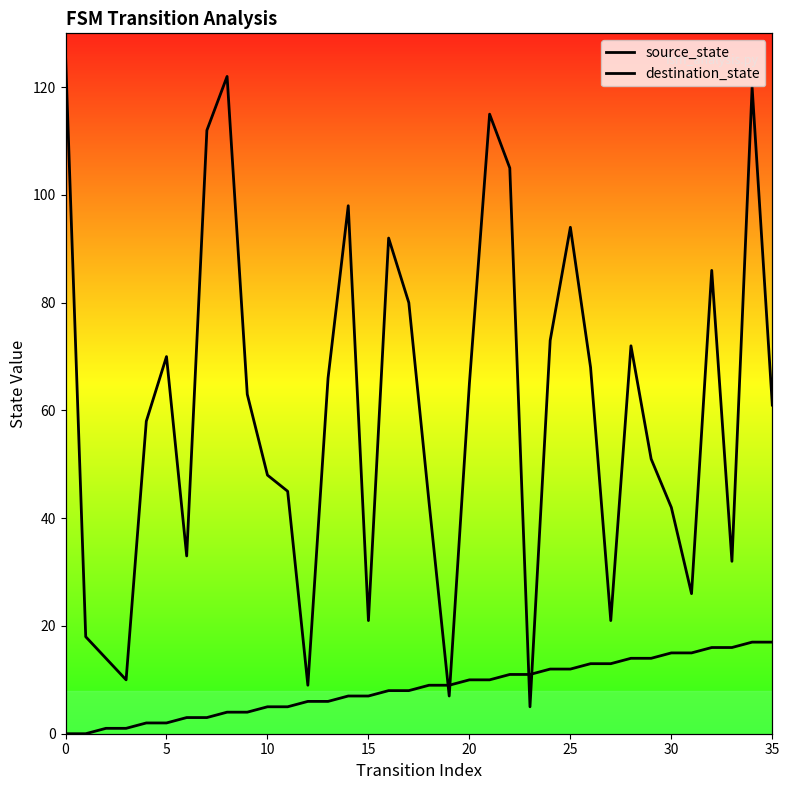

Which series has the largest total across all categories?

destination_state